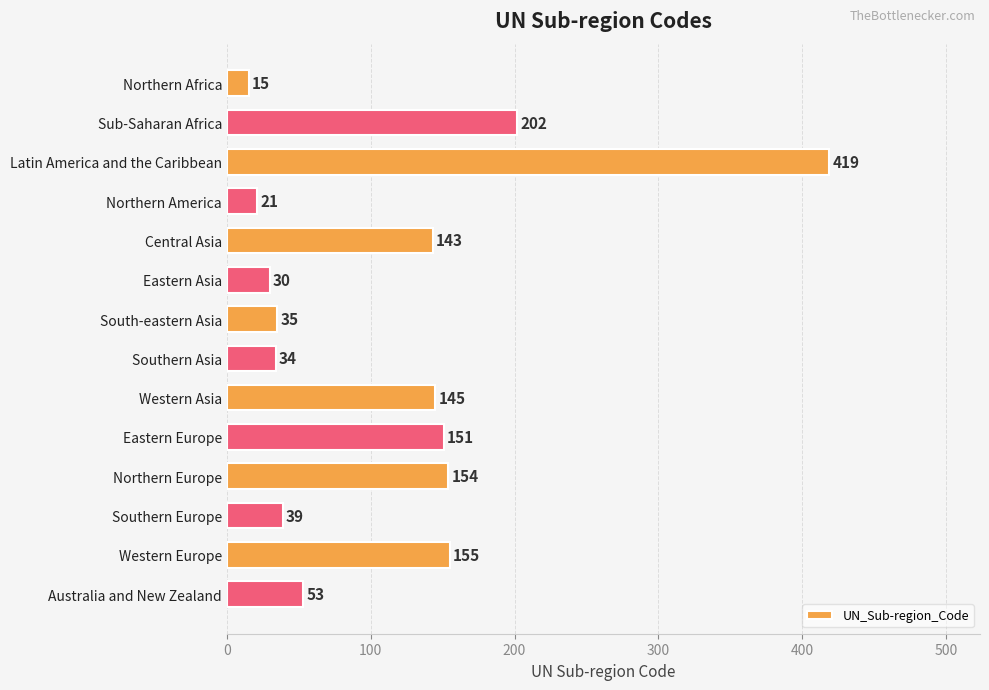

What is the ratio of the value at Northern Europe to the value at Northern America?

7.3